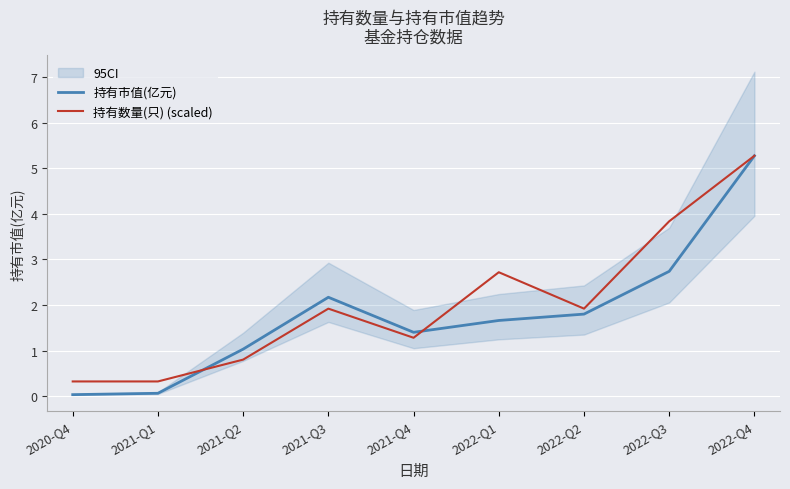

Where does the 持有市值(亿元) series first go above 1?

2021-Q2